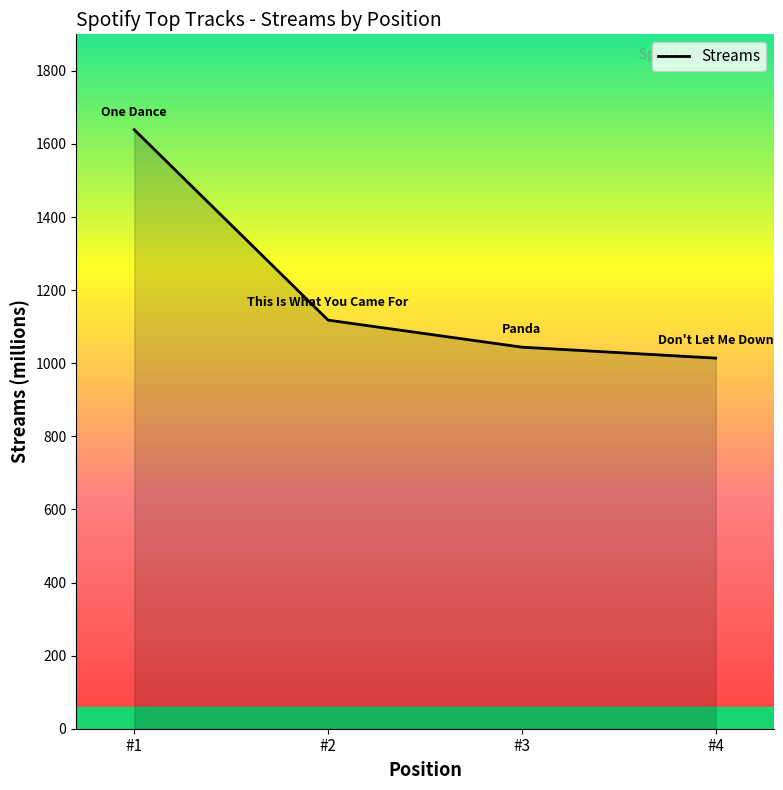

What is the average value?

1204